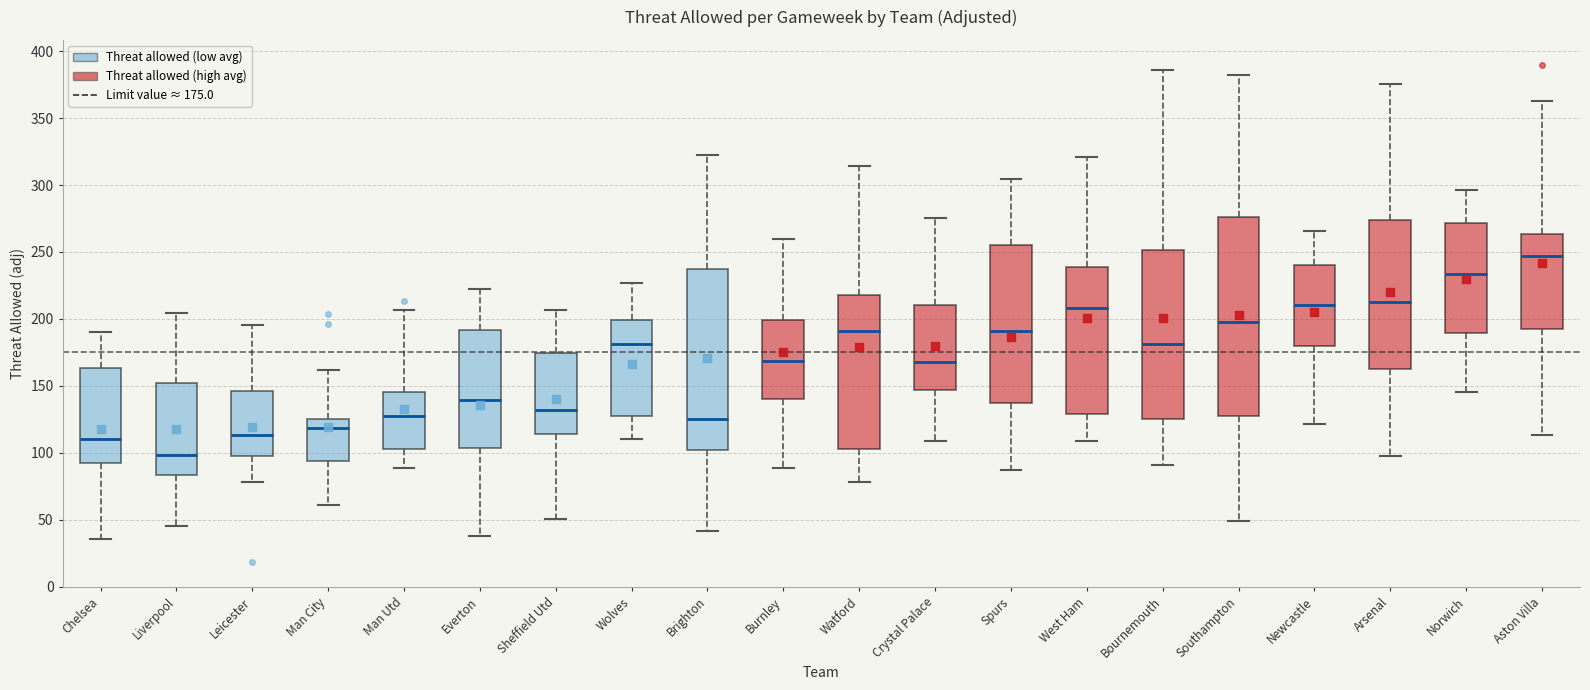

Which box has the highest median line?

Aston Villa